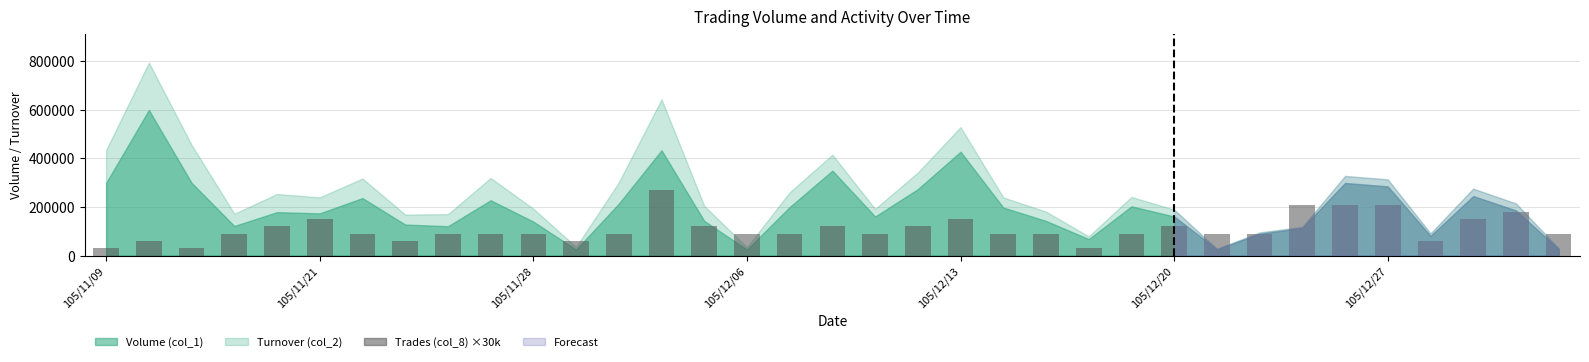

What is the minimum value shown in the chart?

30000